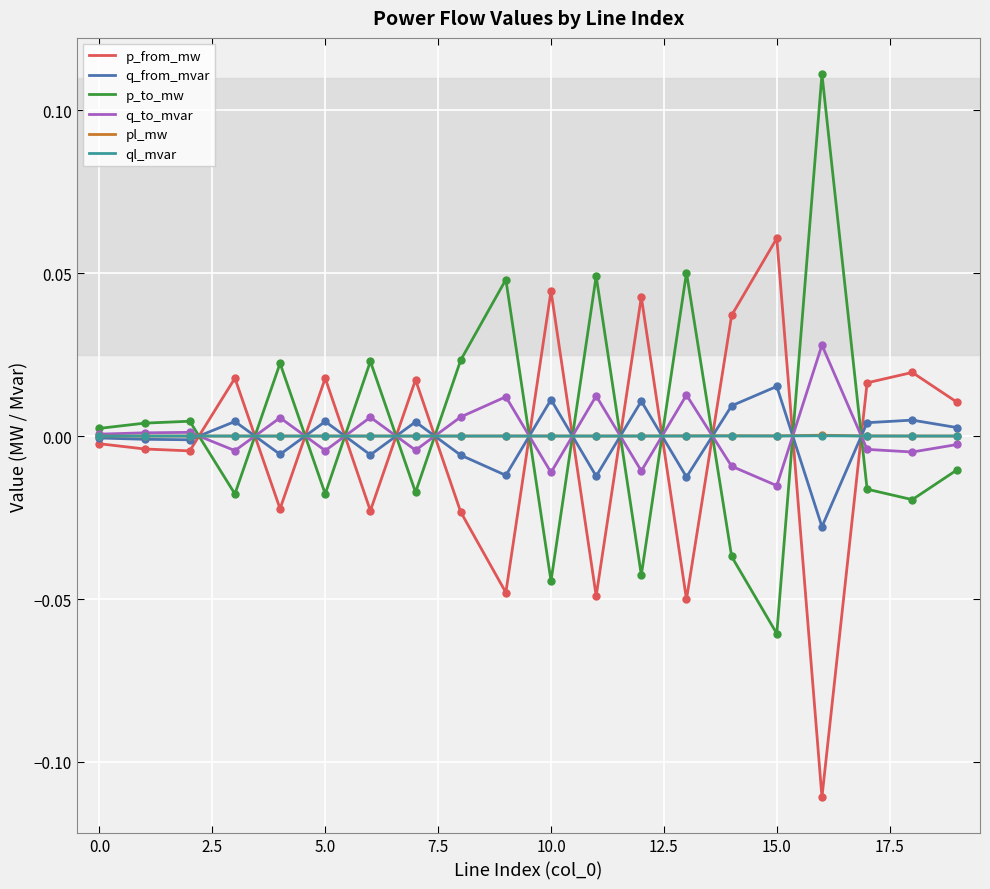

True or false: ql_mvar and pl_mw intersect in this chart.

False